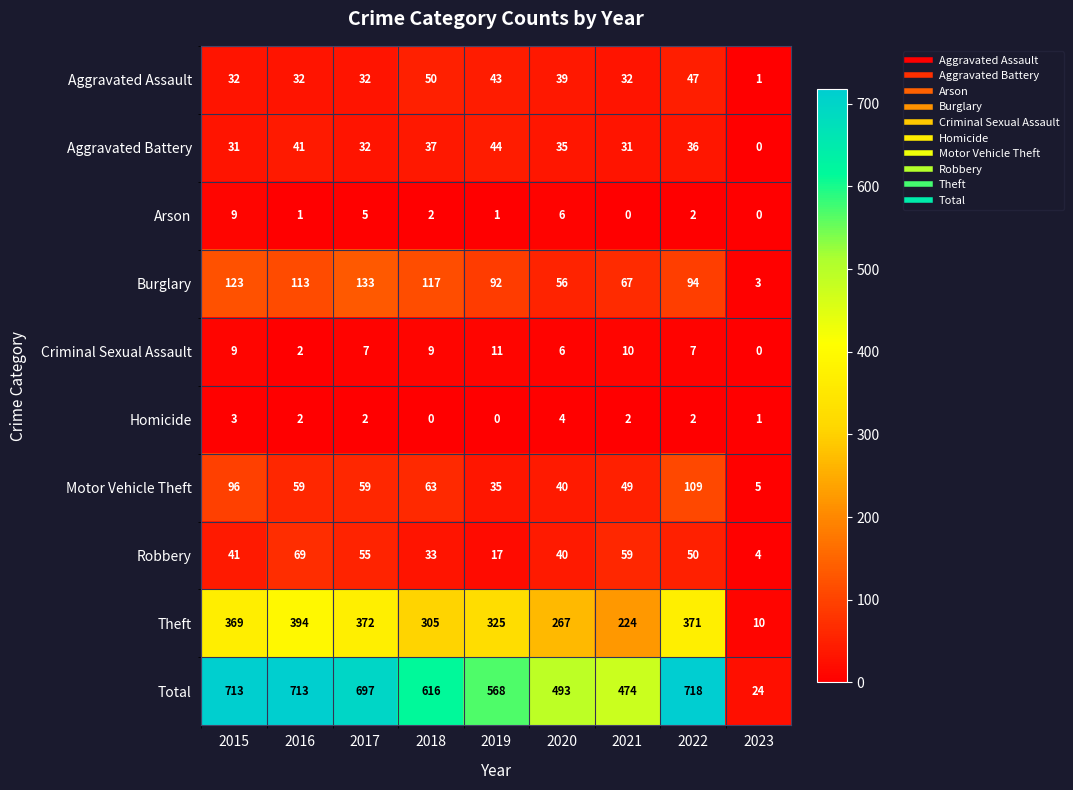

Read the Theft value at 2015, to the nearest 5.

370